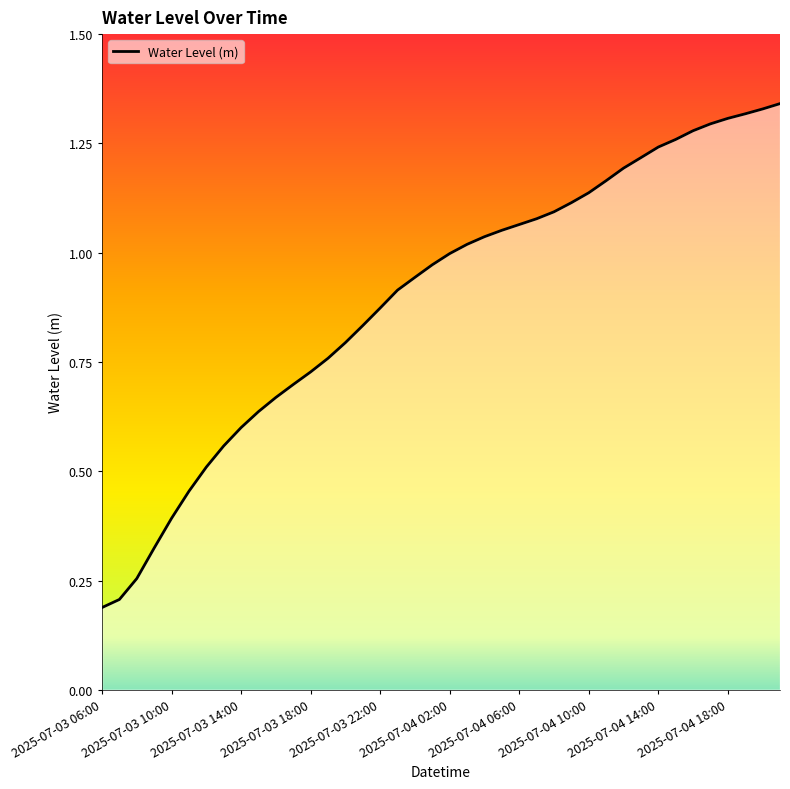

Does the chart display data point markers on the line(s)?

No